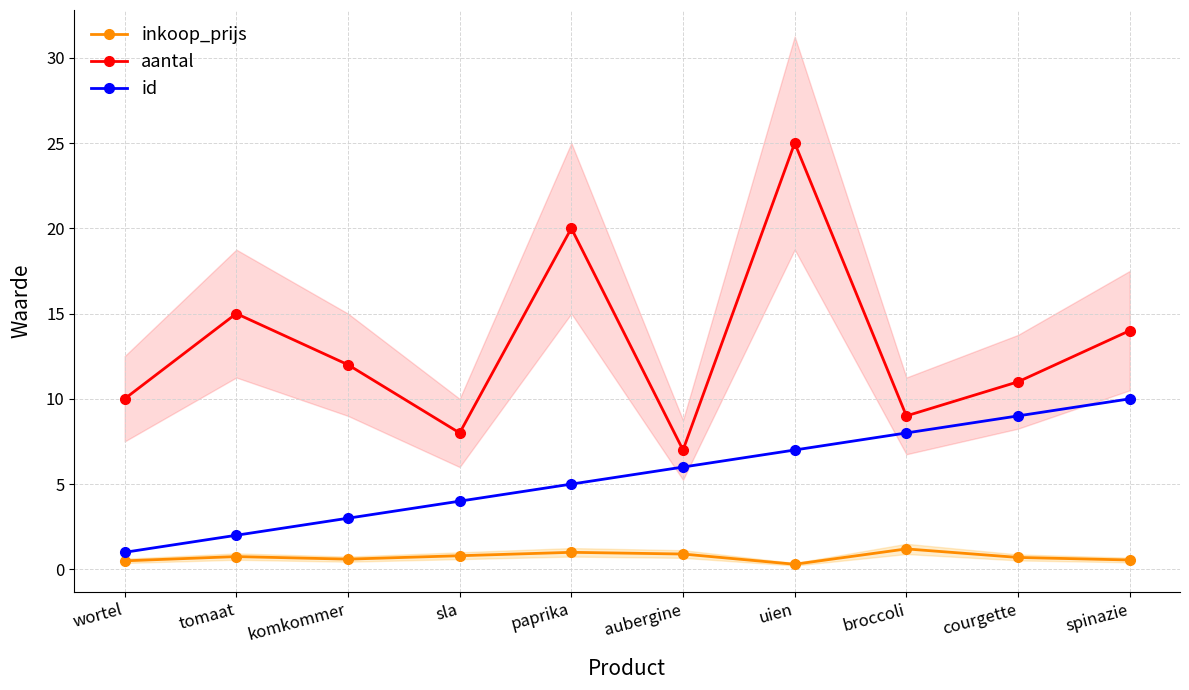

True or false: aantal and inkoop_prijs intersect in this chart.

False